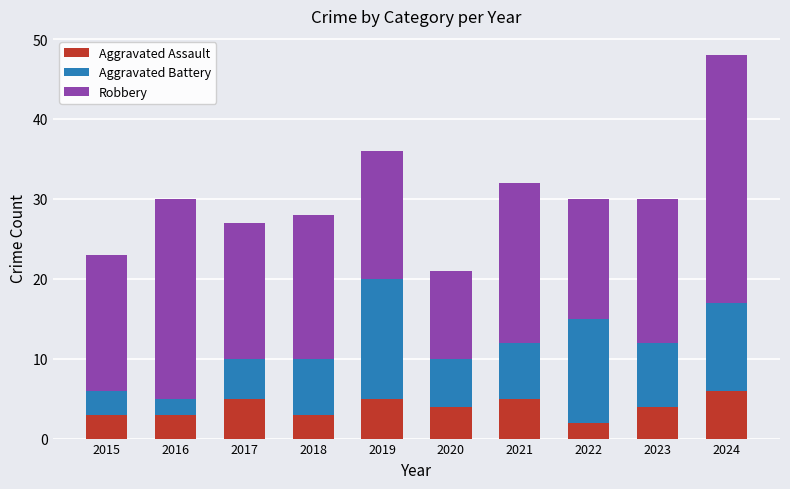

What is the maximum value for Aggravated Assault?

6